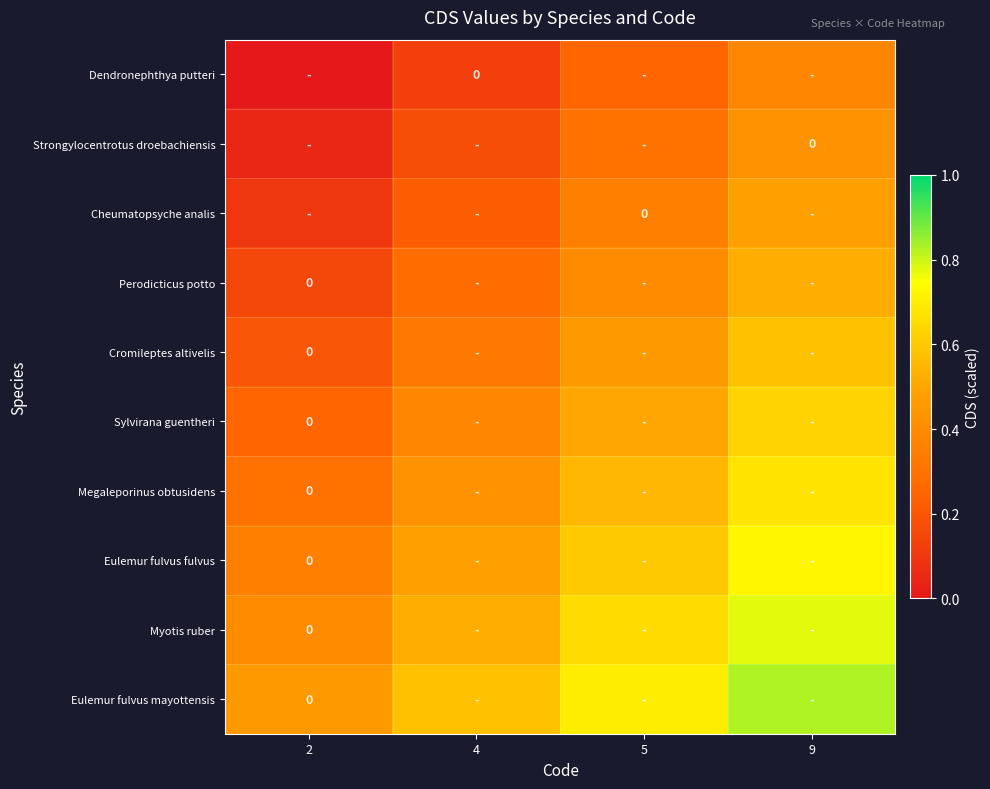

How many Eulemur fulvus mayottensis values are between 0 and 1?

4